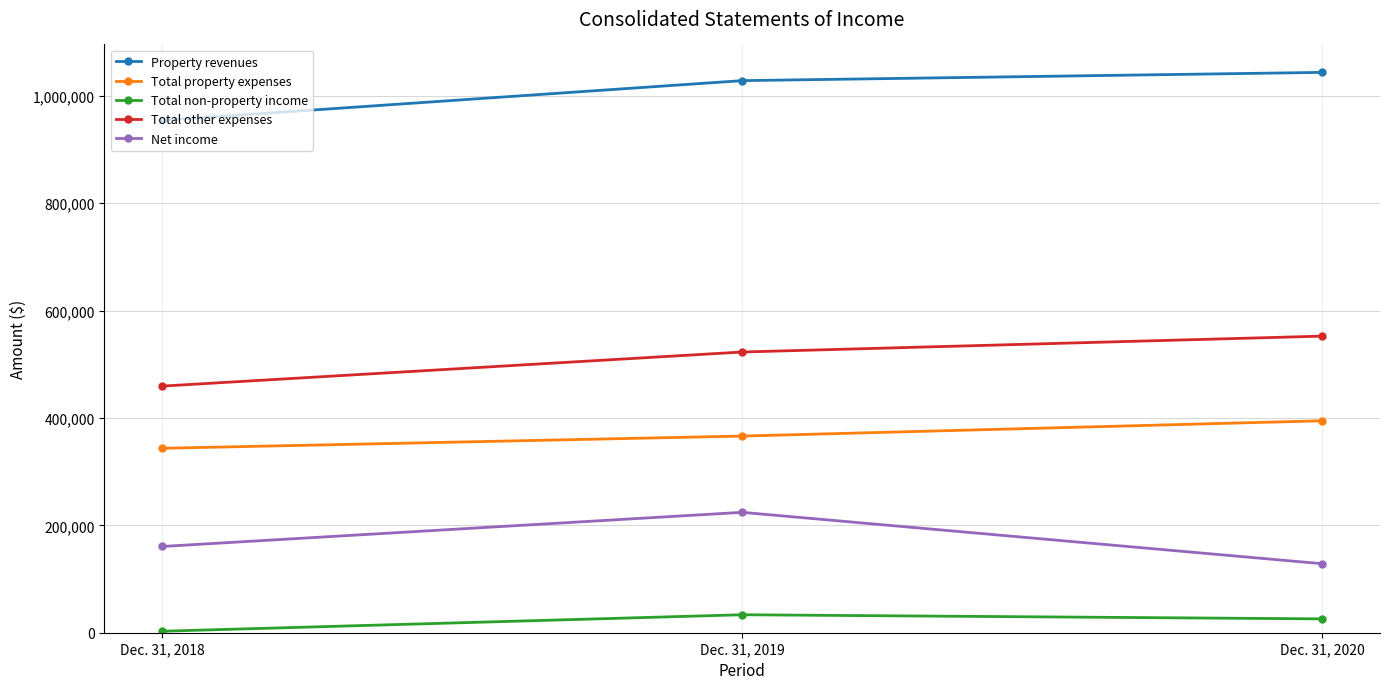

How many categories are shown in the chart?

3